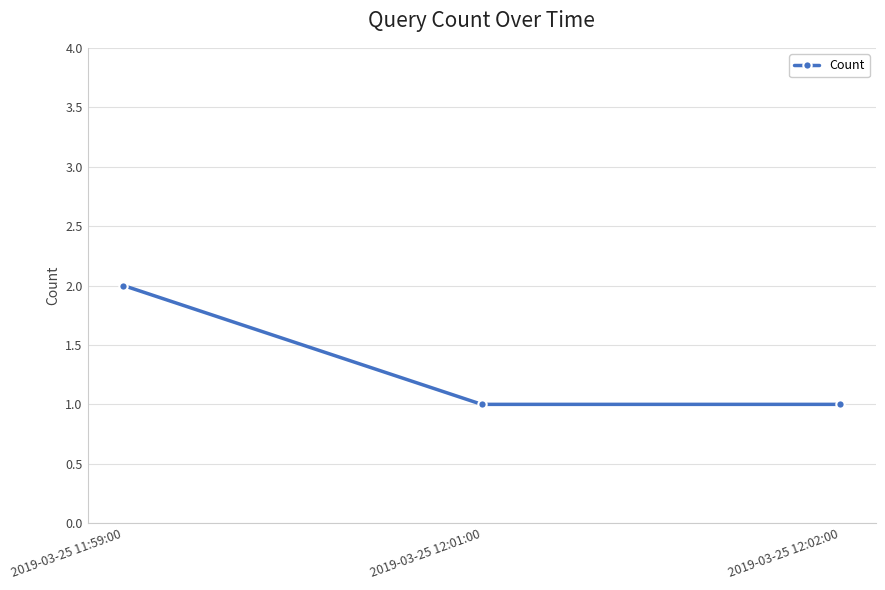

Reading left to right, list all the values displayed in this chart.

2019-03-25 11:59:00=2	2019-03-25 12:01:00=1	2019-03-25 12:02:00=1